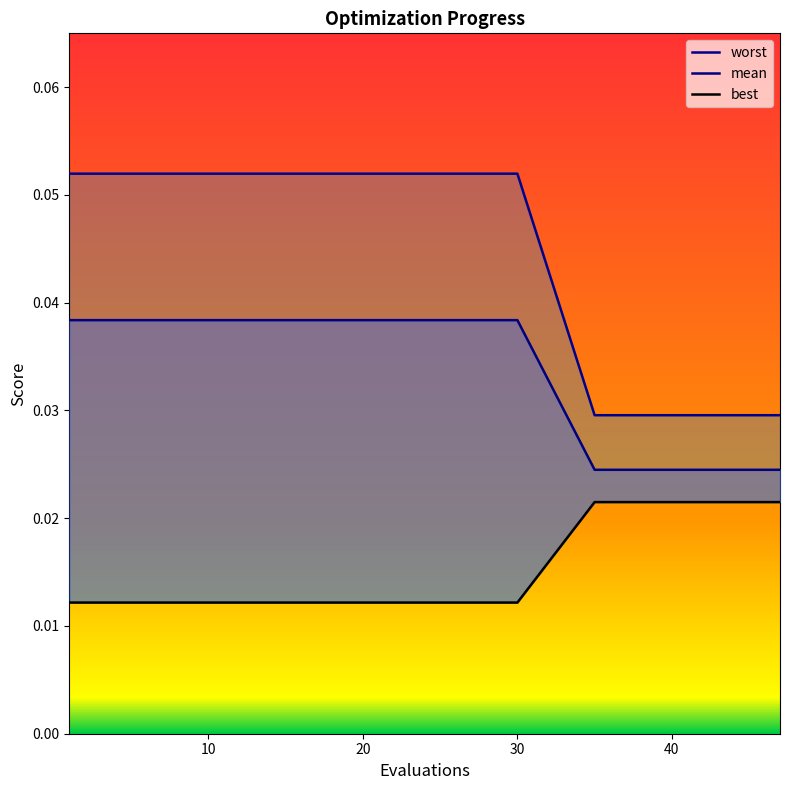

True or false: best and mean cross at least once.

False